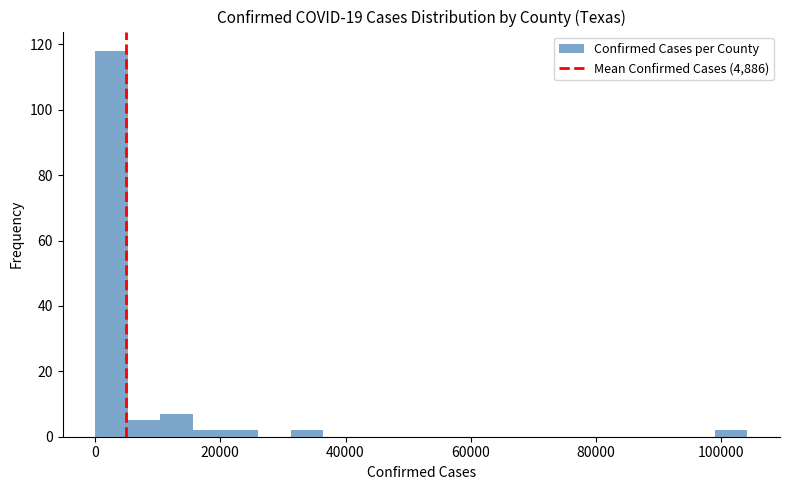

Read against the x-axis, roughly where is the centre of the tallest bar?

2000